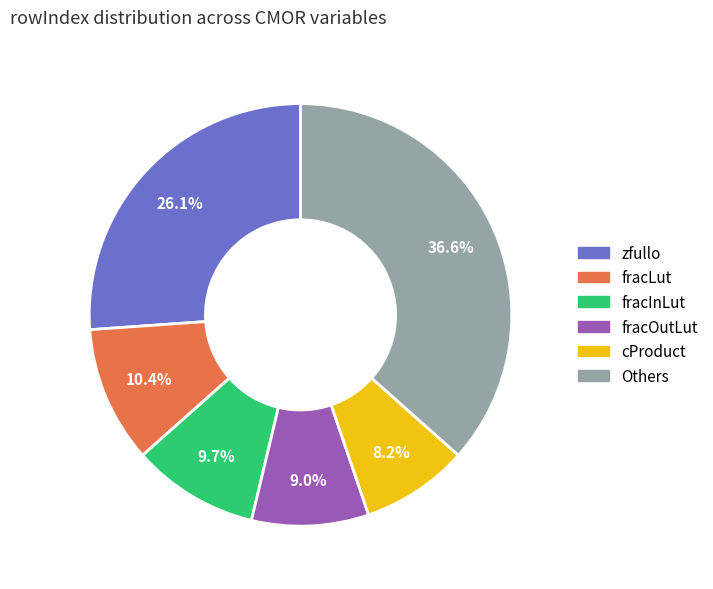

Does any single category account for the majority?

No